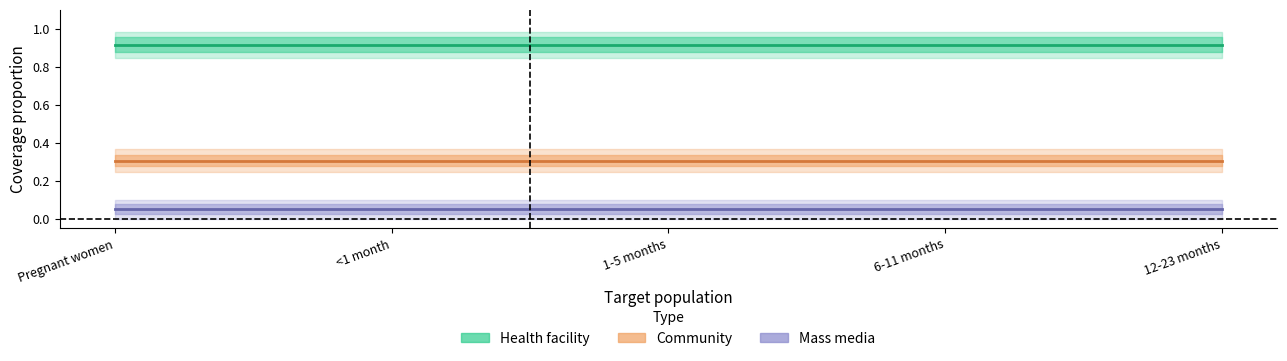

True or false: Mass media and Health facility intersect in this chart.

False